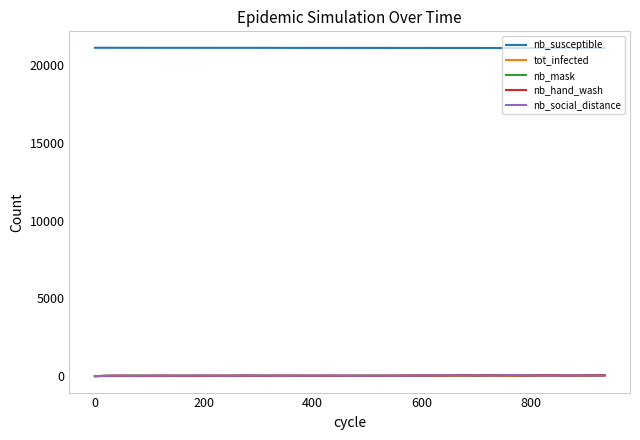

True or false: nb_social_distance and nb_susceptible cross at least once.

False